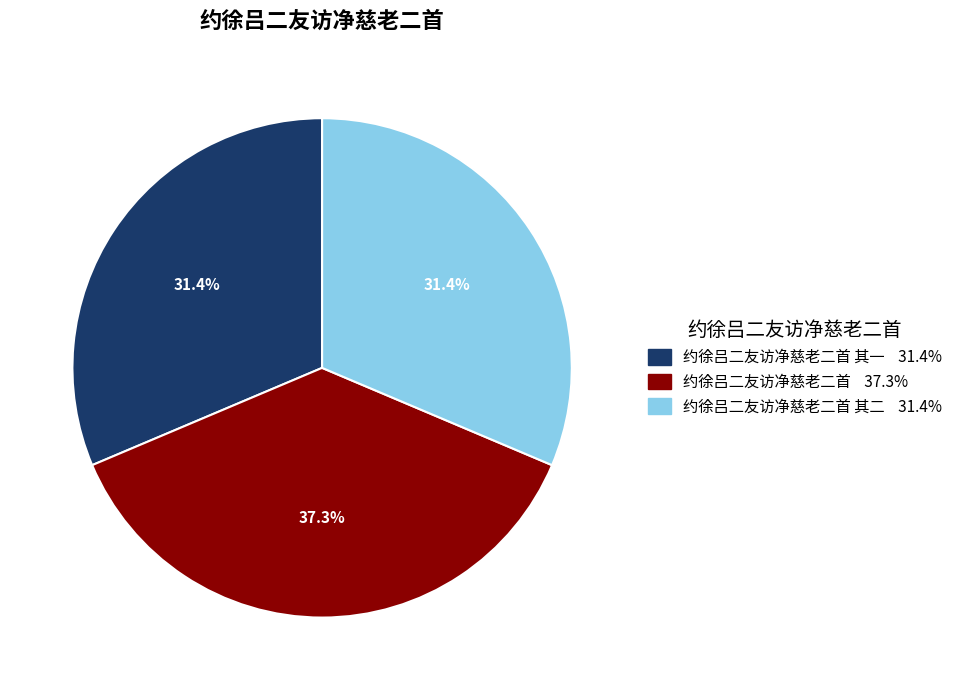

Does any single category account for the majority?

No